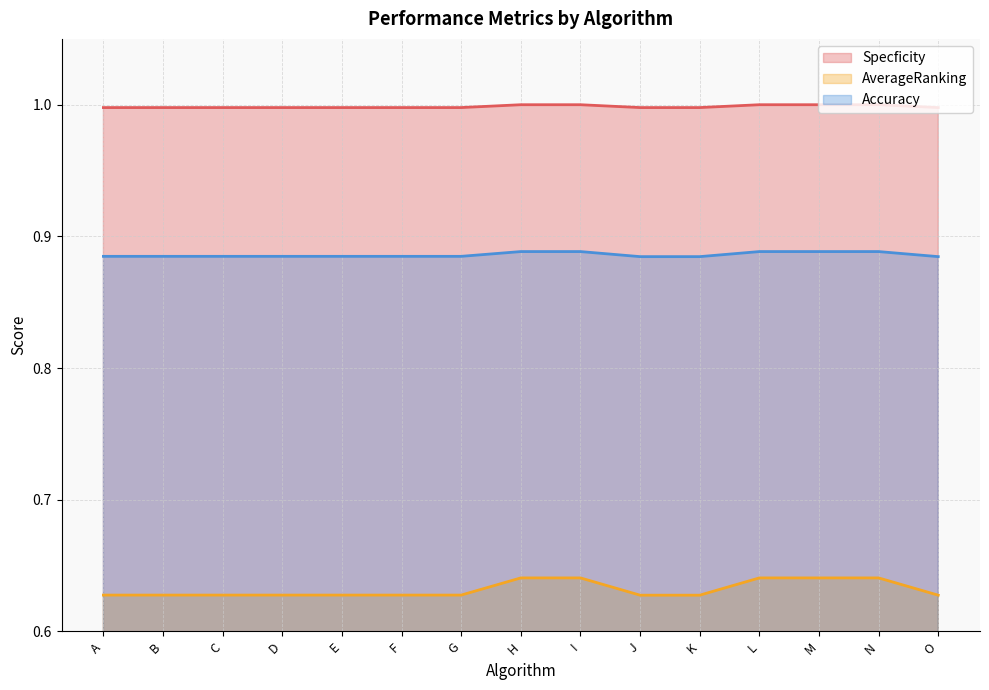

Where is Accuracy nearest to the value 0?

J